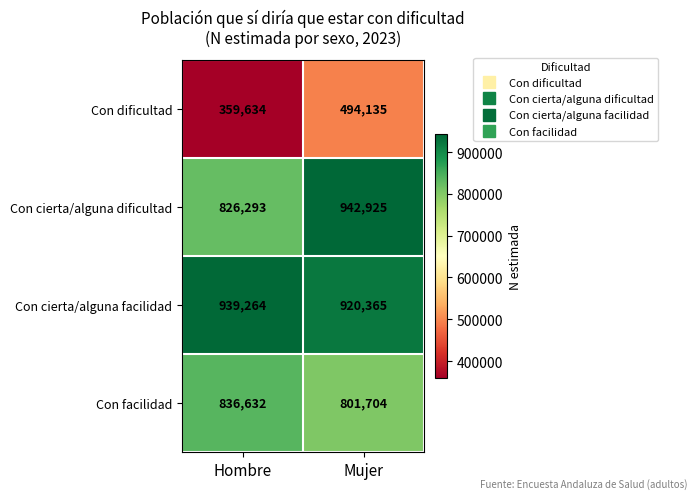

Count the number of categories in the chart.

2